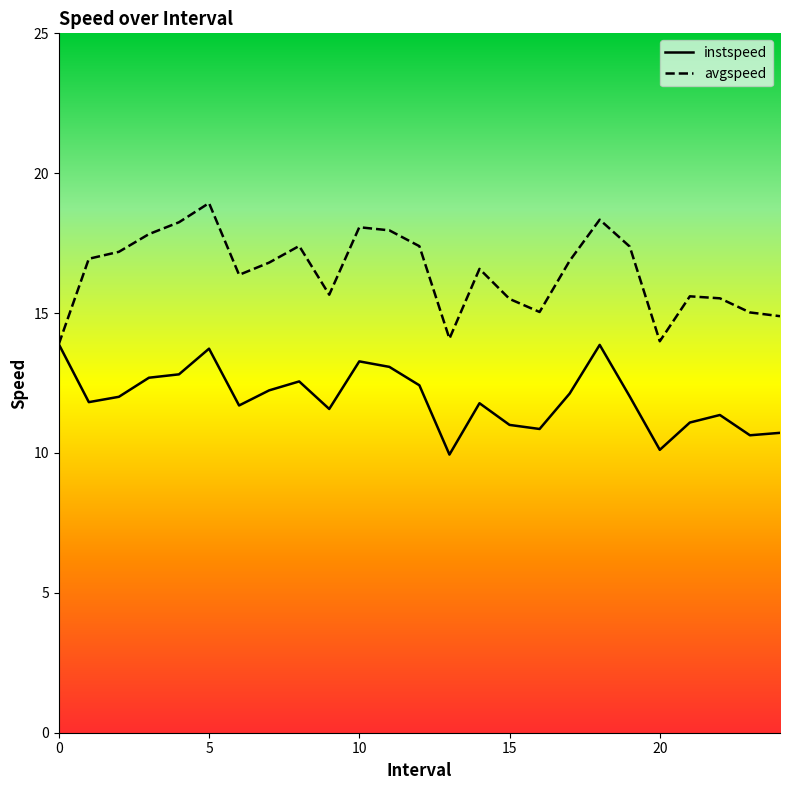

What is the highest value of the instspeed series?

13.9